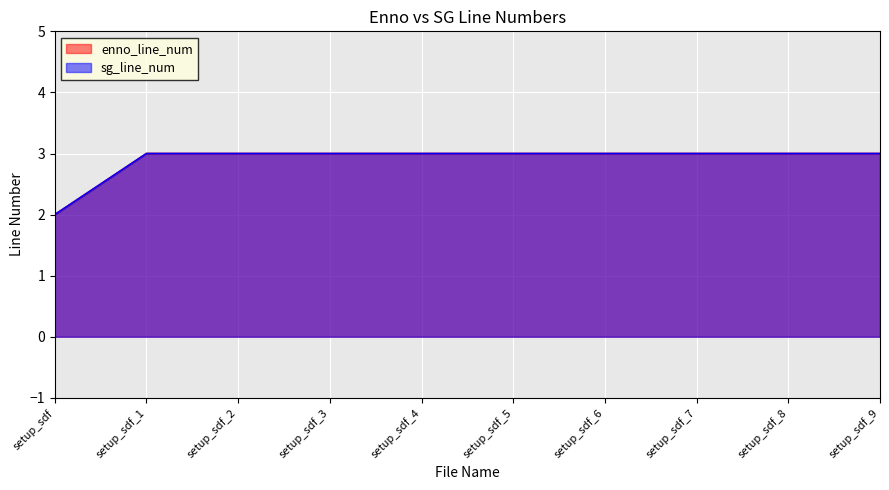

How many lines are shown in the chart?

2